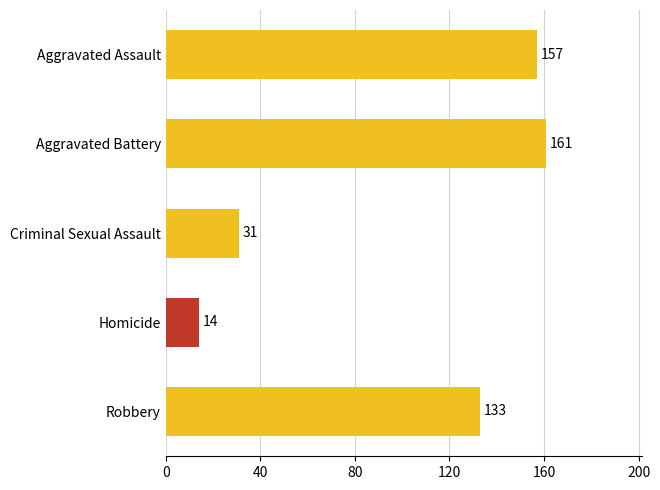

Rank the categories by value from lowest to highest.

Homicide, Criminal Sexual Assault, Robbery, Aggravated Assault, Aggravated Battery